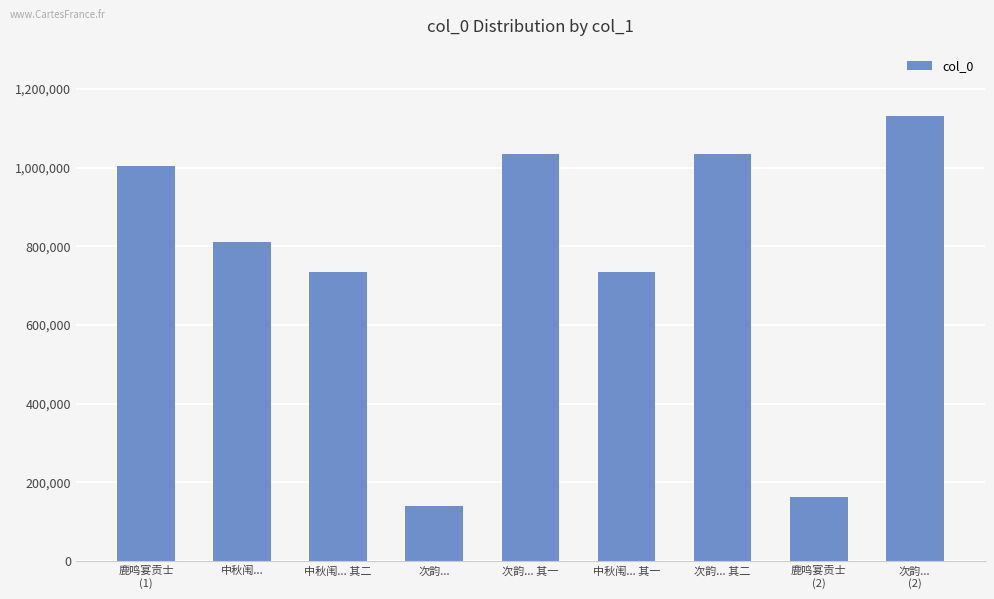

What is the maximum value shown in the chart?

1132281